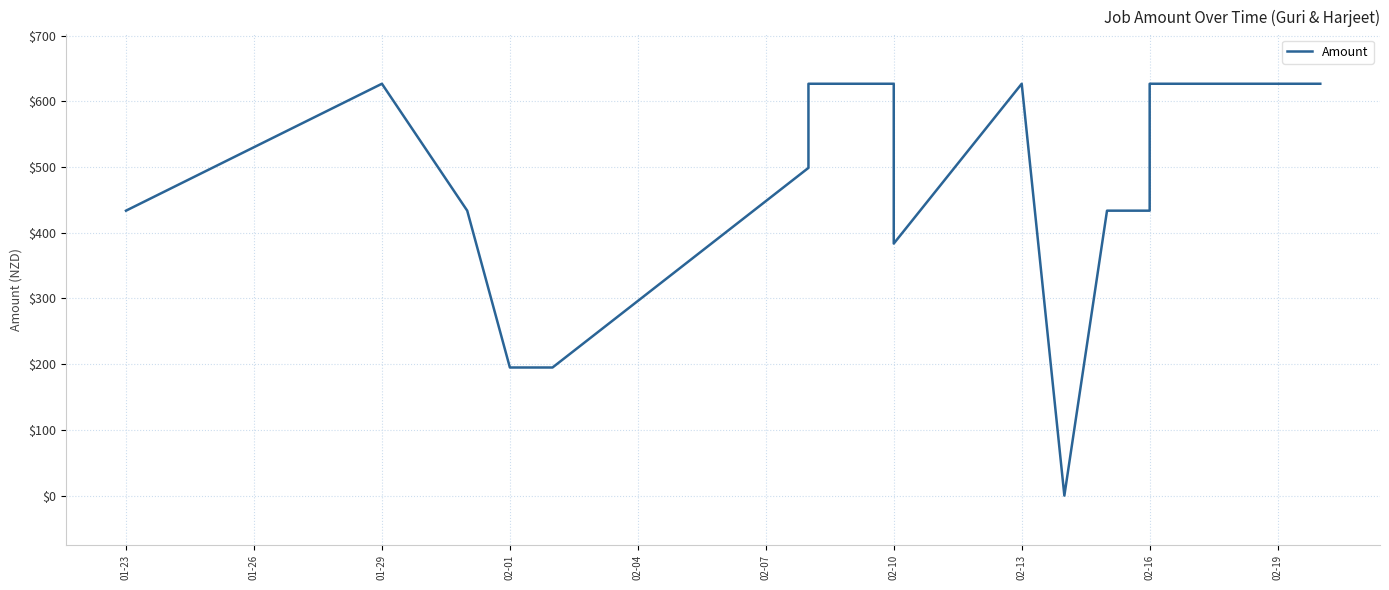

What is the label of the 7th point from the left?

02-10